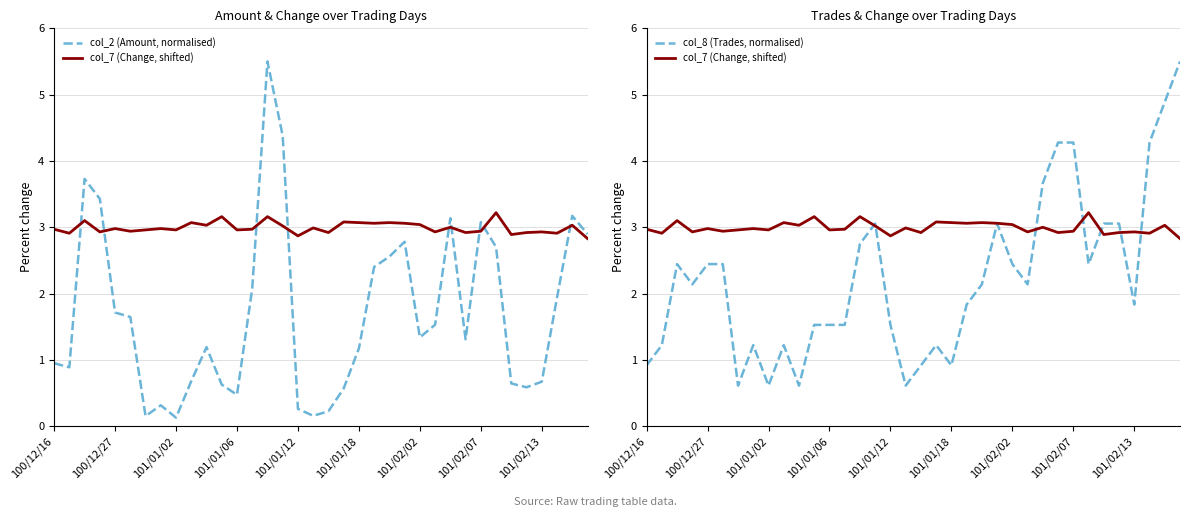

Where is col_2 (Amount, normalised) nearest to the value 2?

33